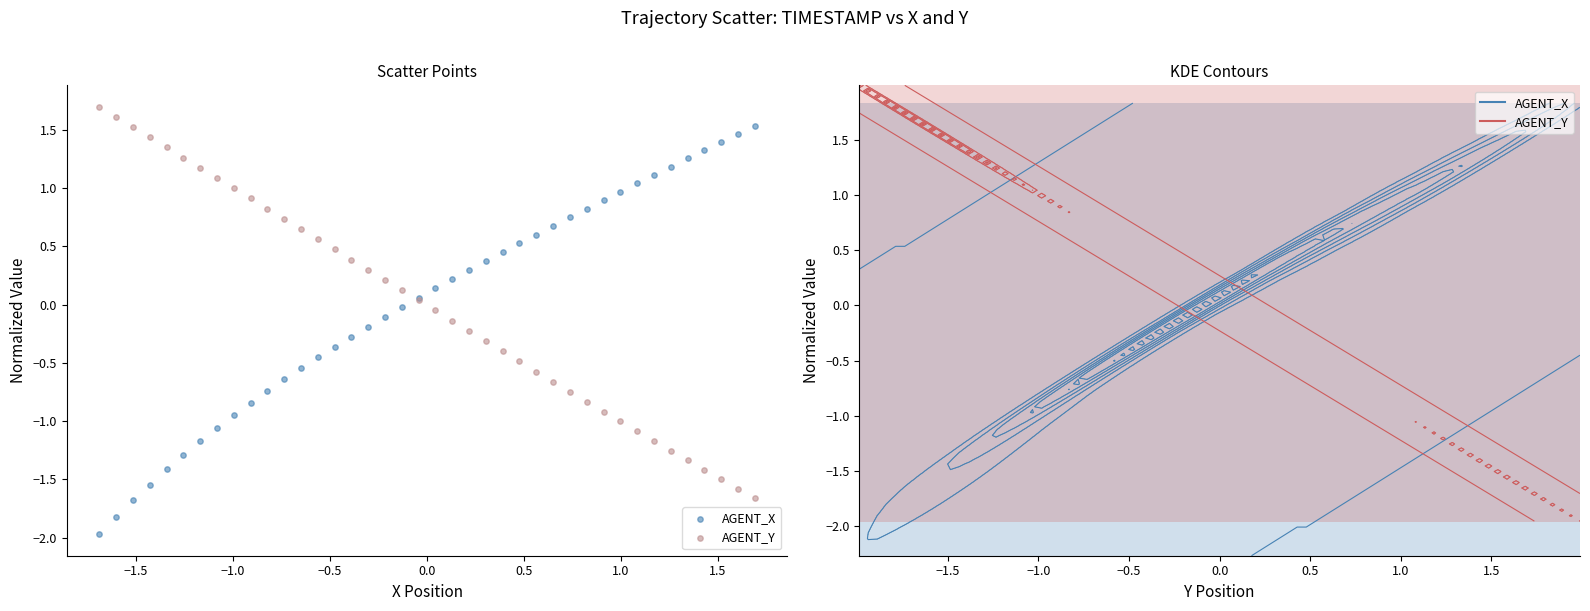

What are all the series names shown in the legend?

AGENT_X, AGENT_Y